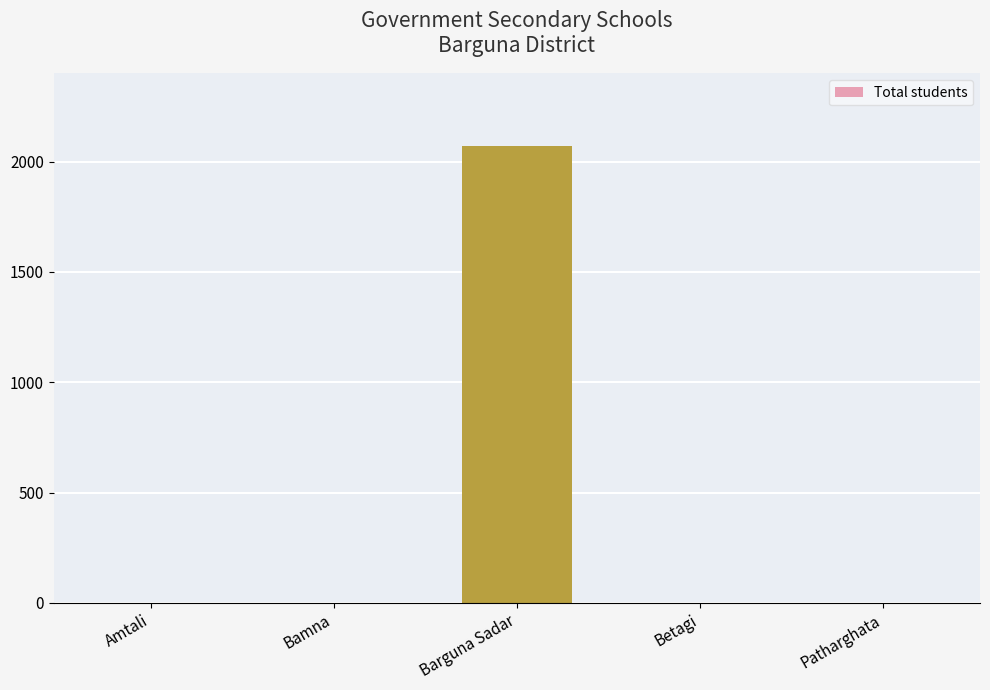

The value at Bamna is -1373. True or false?

False